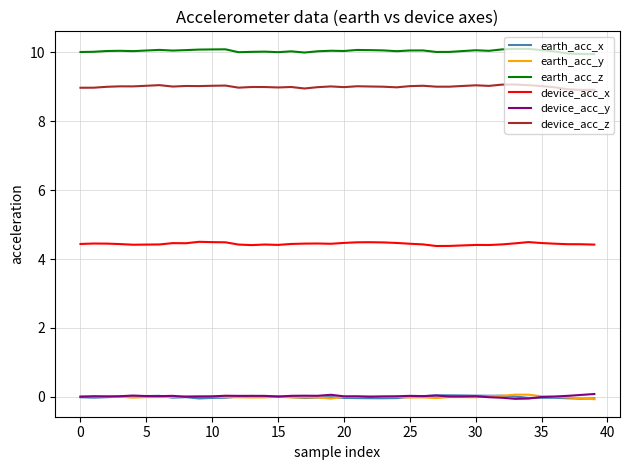

Which series has the largest total across all categories?

earth_acc_z